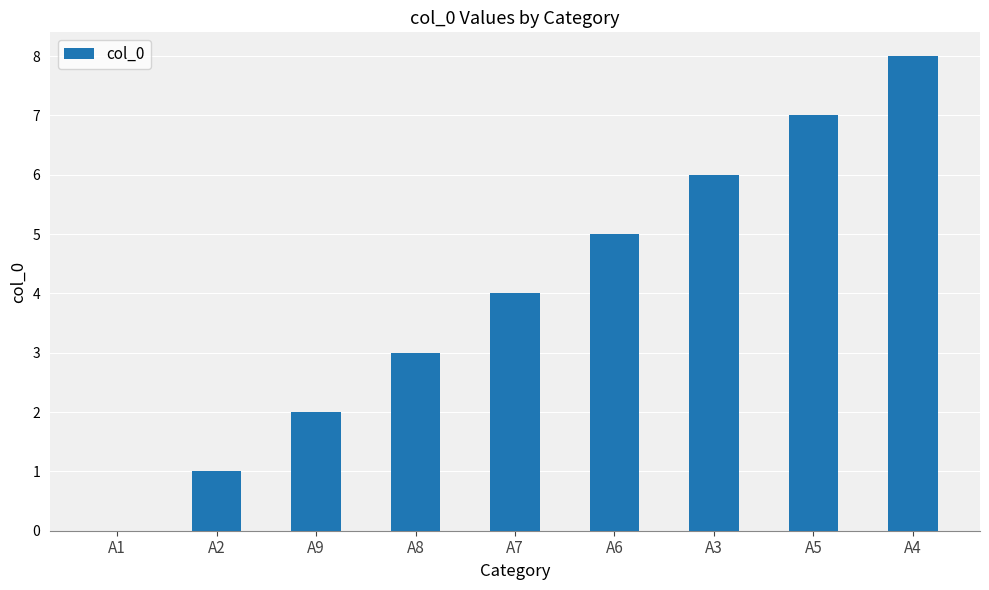

What is the sum of all values?

36